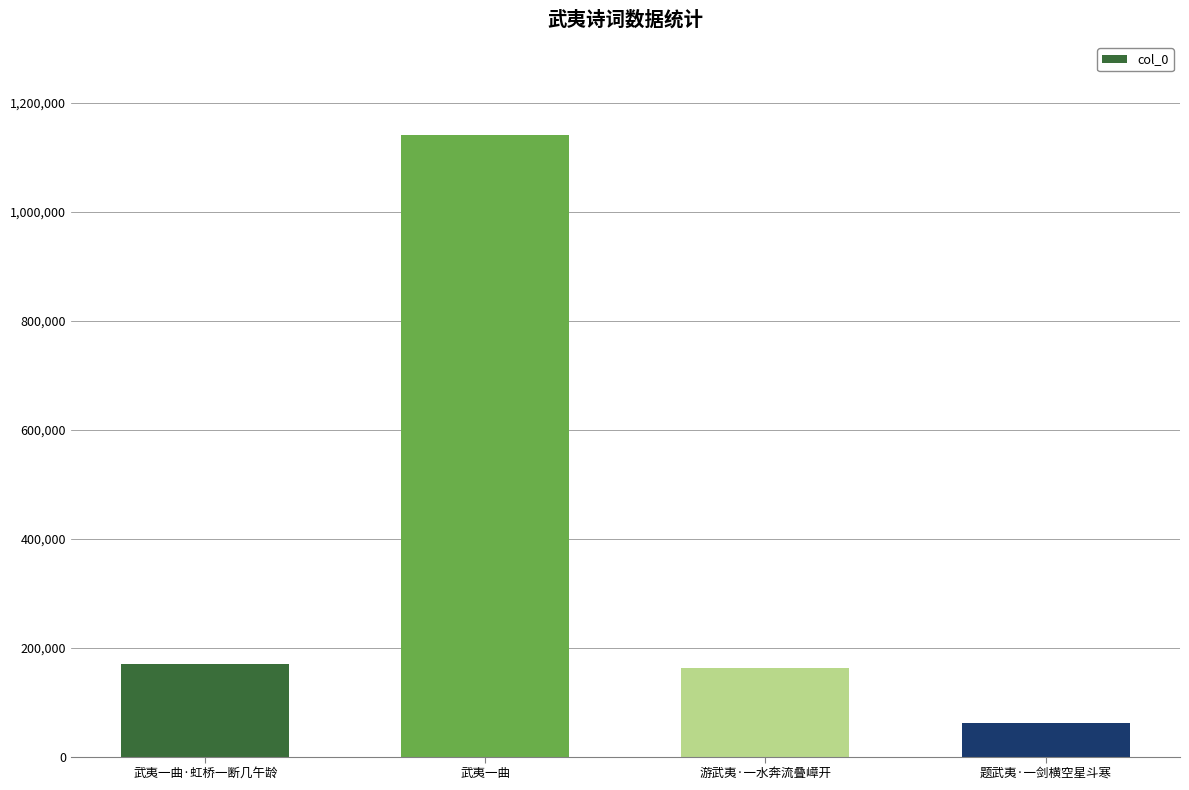

What is the difference between the maximum and minimum values?

1078165